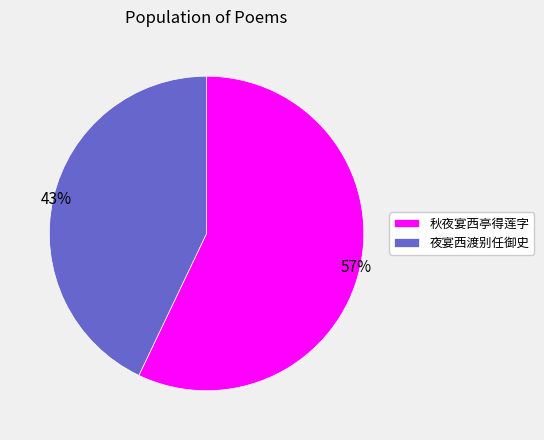

The 秋夜宴西亭得莲字 slice represents 51% of the pie. True or false?

False